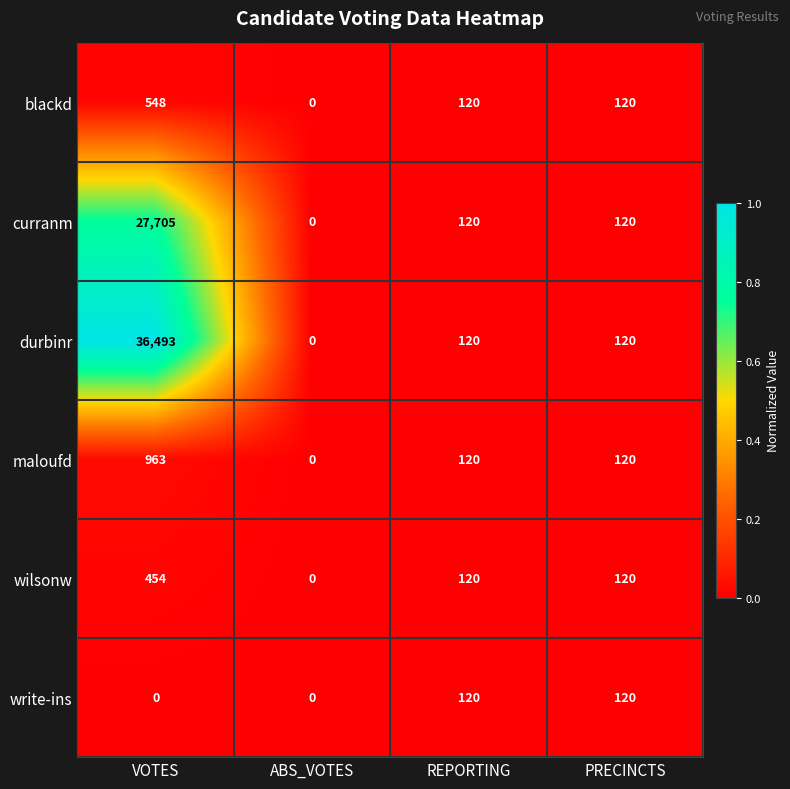

What is the maximum value shown in the chart?

36493